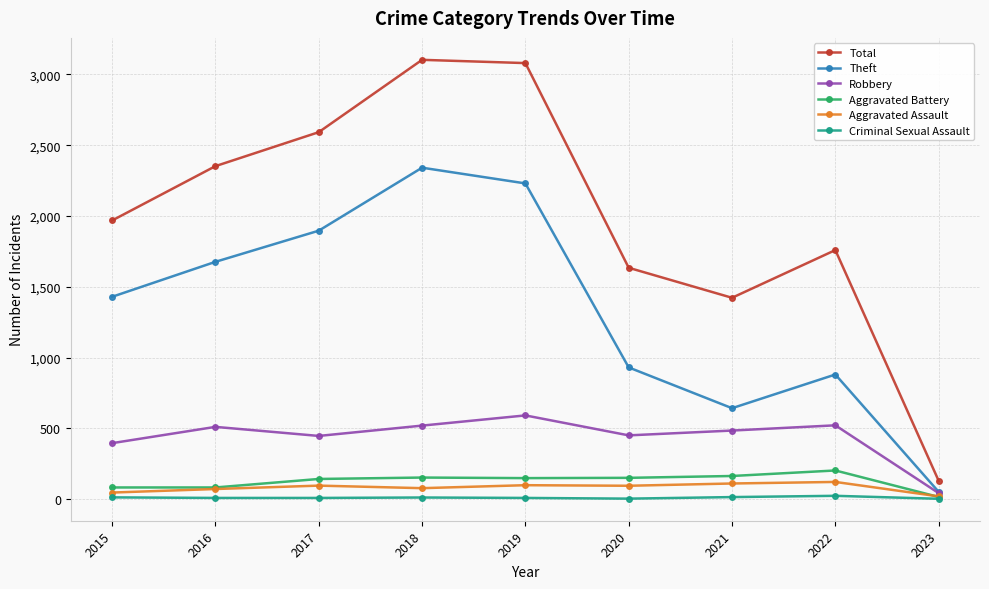

What are all the series names shown in the legend?

Total, Theft, Robbery, Aggravated Battery, Aggravated Assault, Criminal Sexual Assault